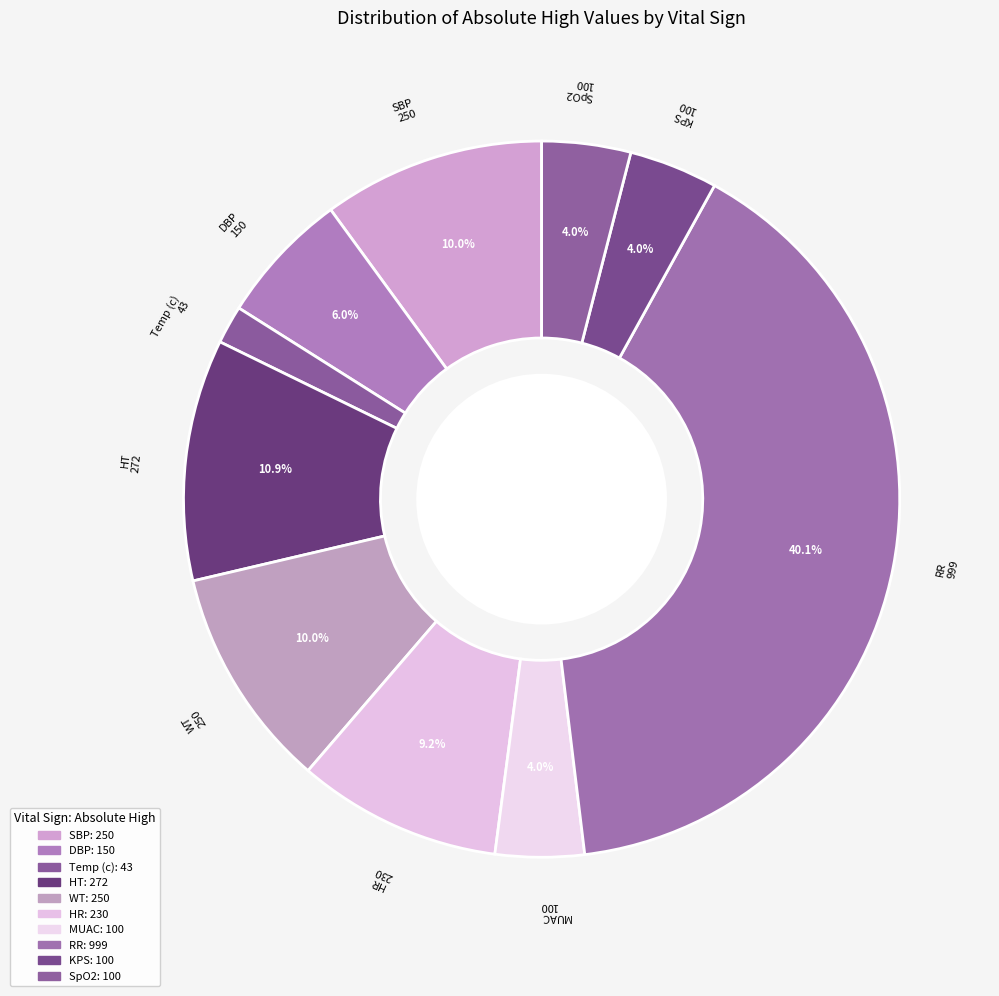

How many slices are in this pie chart?

10